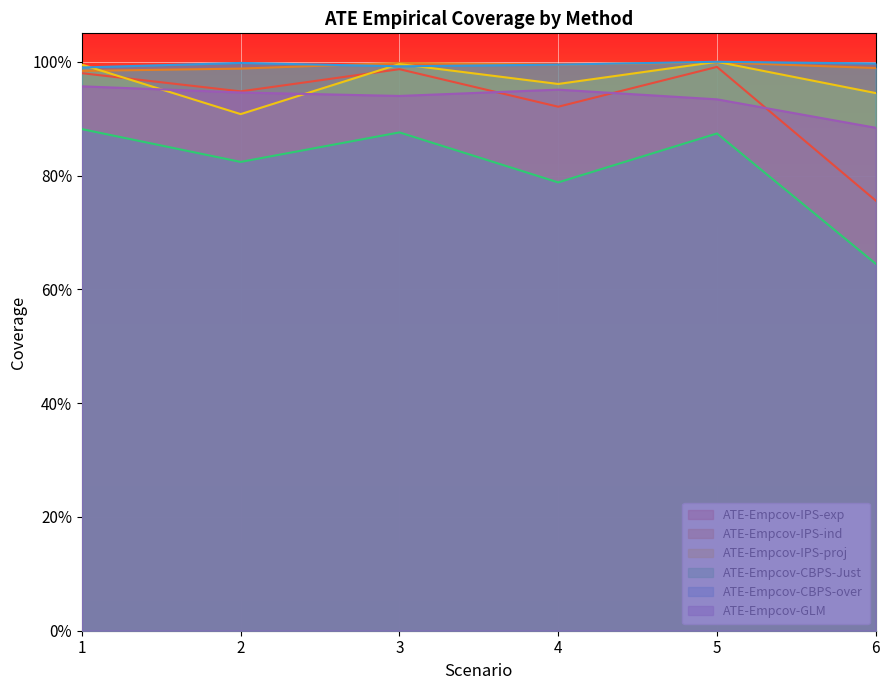

True or false: ATE-Empcov-IPS-exp and ATE-Empcov-CBPS-Just intersect in this chart.

False